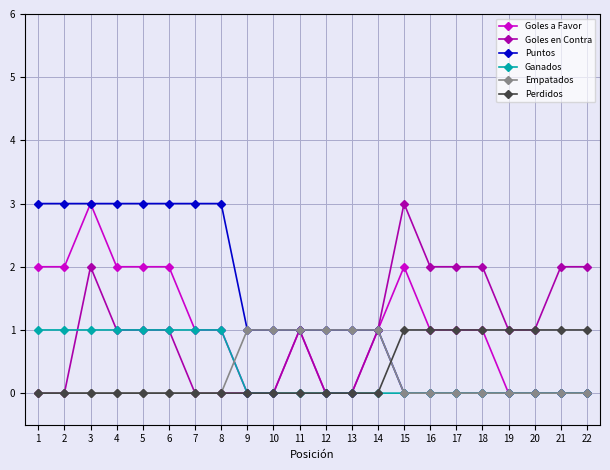

Count the number of categories in the chart.

22